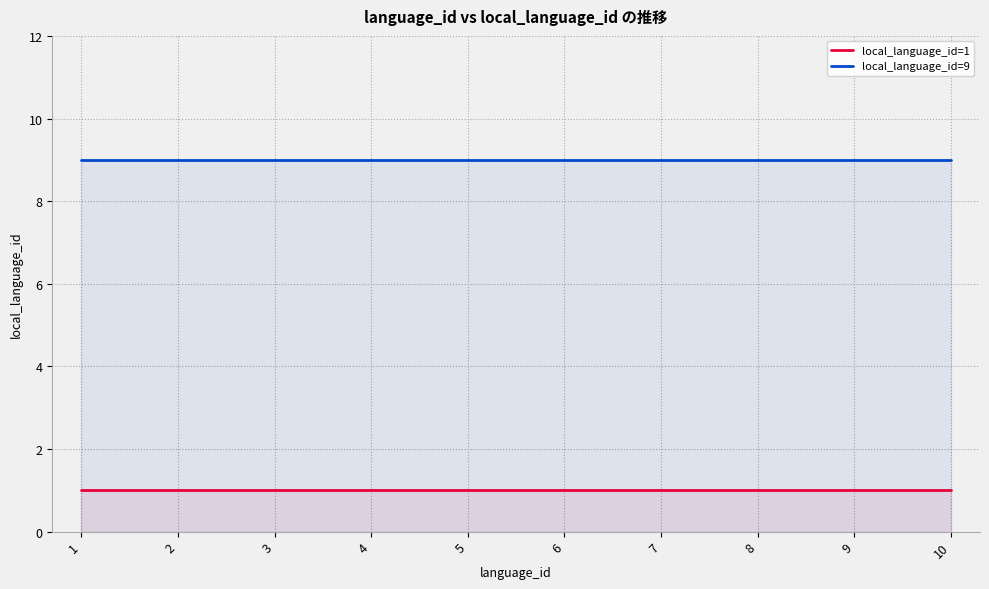

Which category has the lowest value across all series?

1